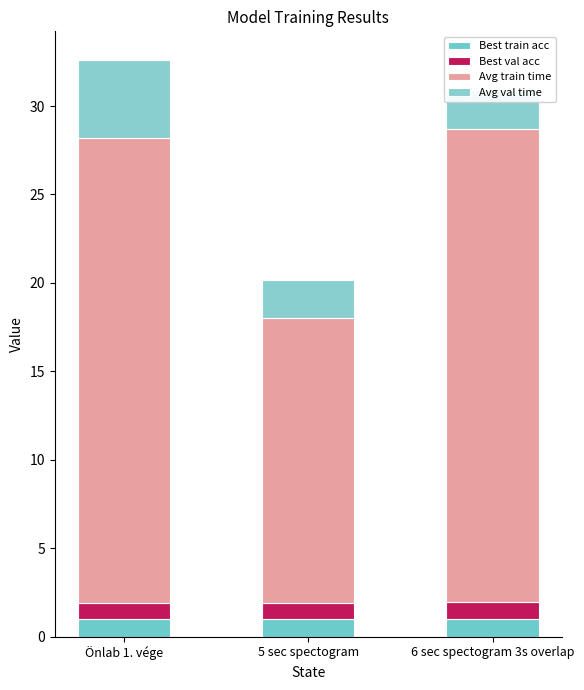

The value of Avg train time at Önlab 1. vége is 26.3. True or false?

True